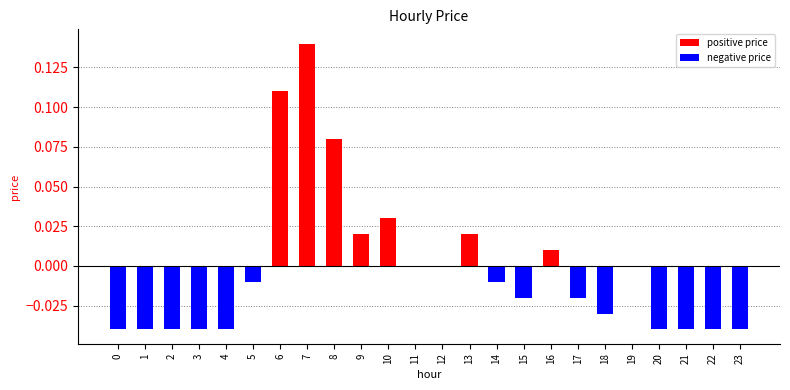

Is it true that the value at 21 is -0.1?

False